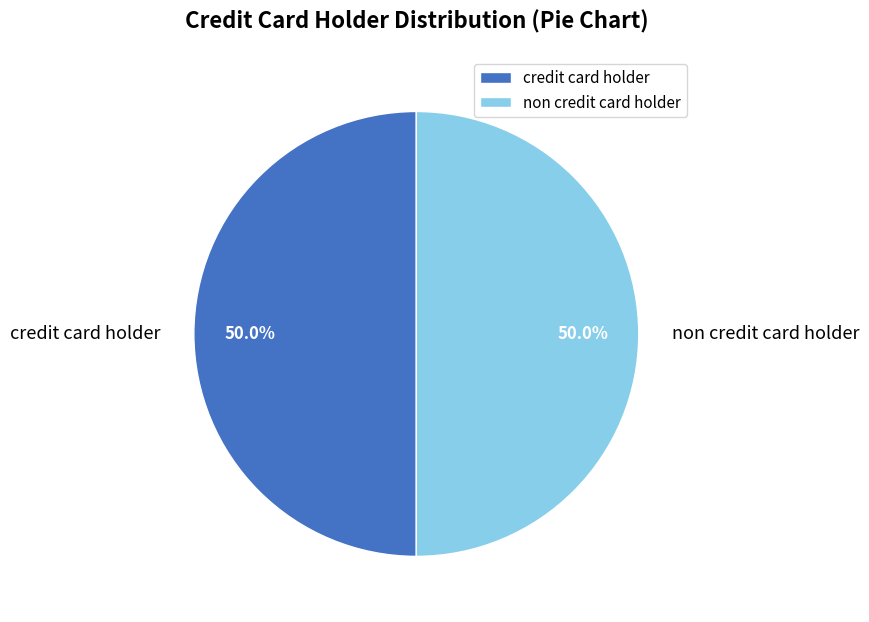

Approximately how many times larger is the value at credit card holder compared to non credit card holder?

1.0